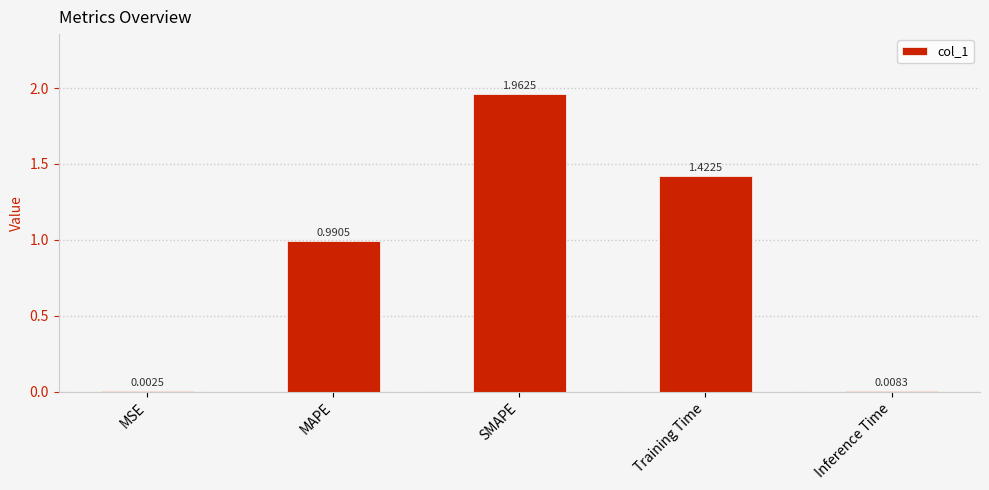

Approximately how many times larger is the value at Training Time compared to SMAPE?

0.7